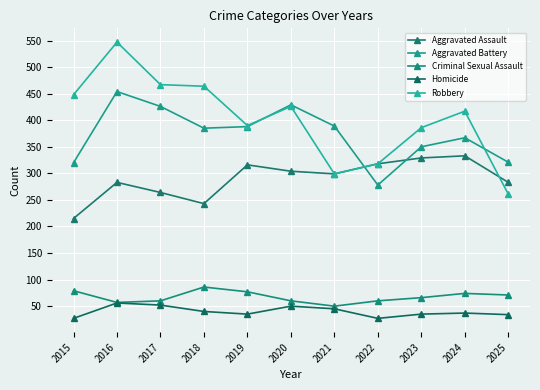

What value does the Robbery series have at 2015, to the nearest 50?

450